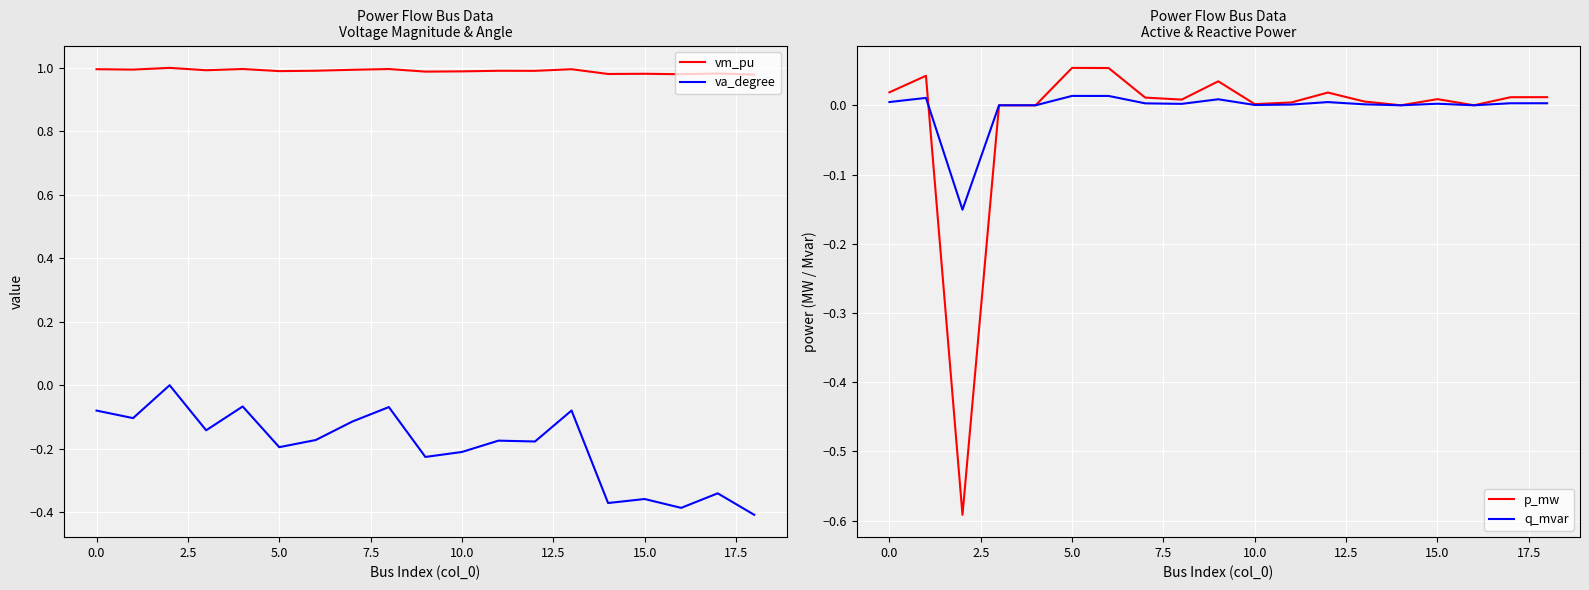

True or false: vm_pu has a value of 0.5 at 16.

False